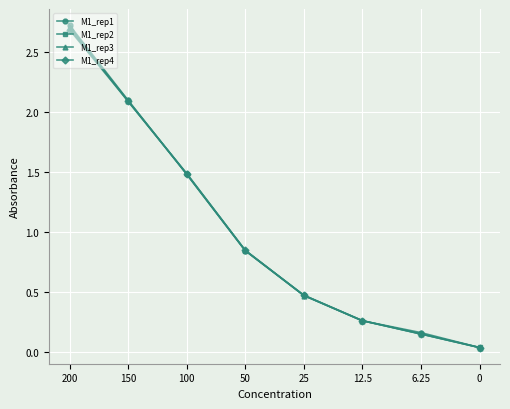

What is the total value across all series at 6.25?

0.6